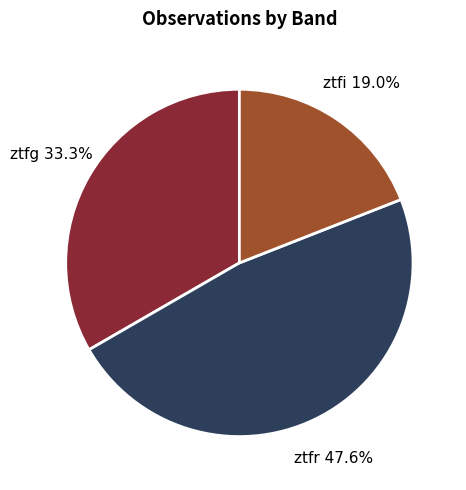

Does any single category account for the majority?

No